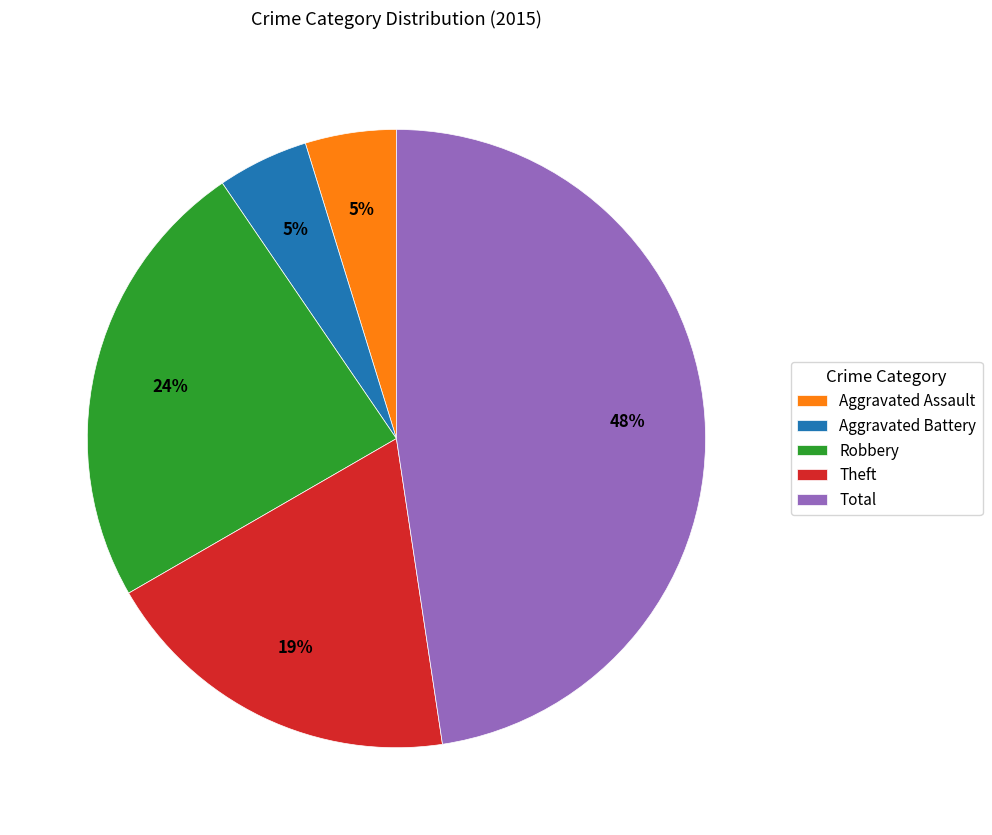

Does any single category account for the majority?

No